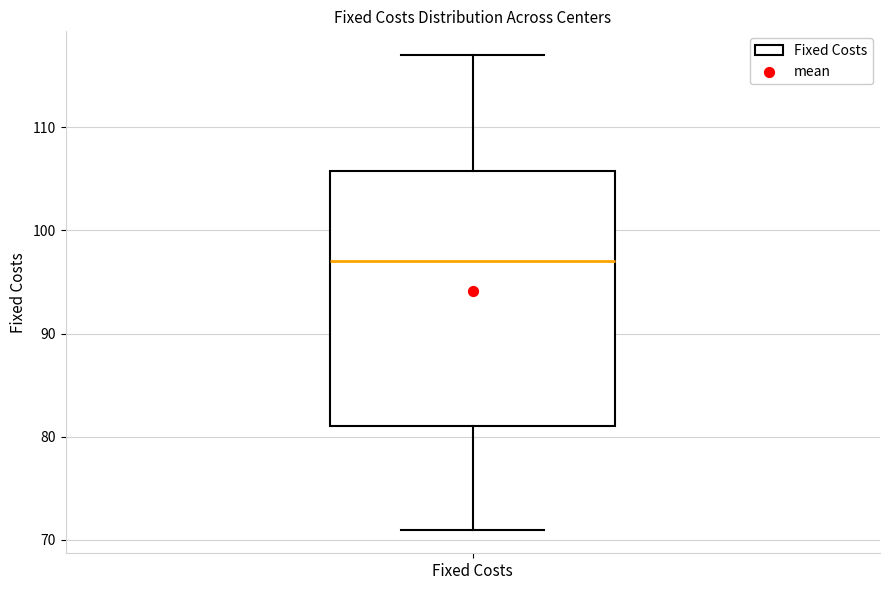

Read this box plot against the y-axis: the position of the median line, the range covered by the box, and the ends of both whiskers. The values are not printed on the chart, so give them approximately, as read against the axis.

median 97, box 81 to 106, whiskers 71 to 117